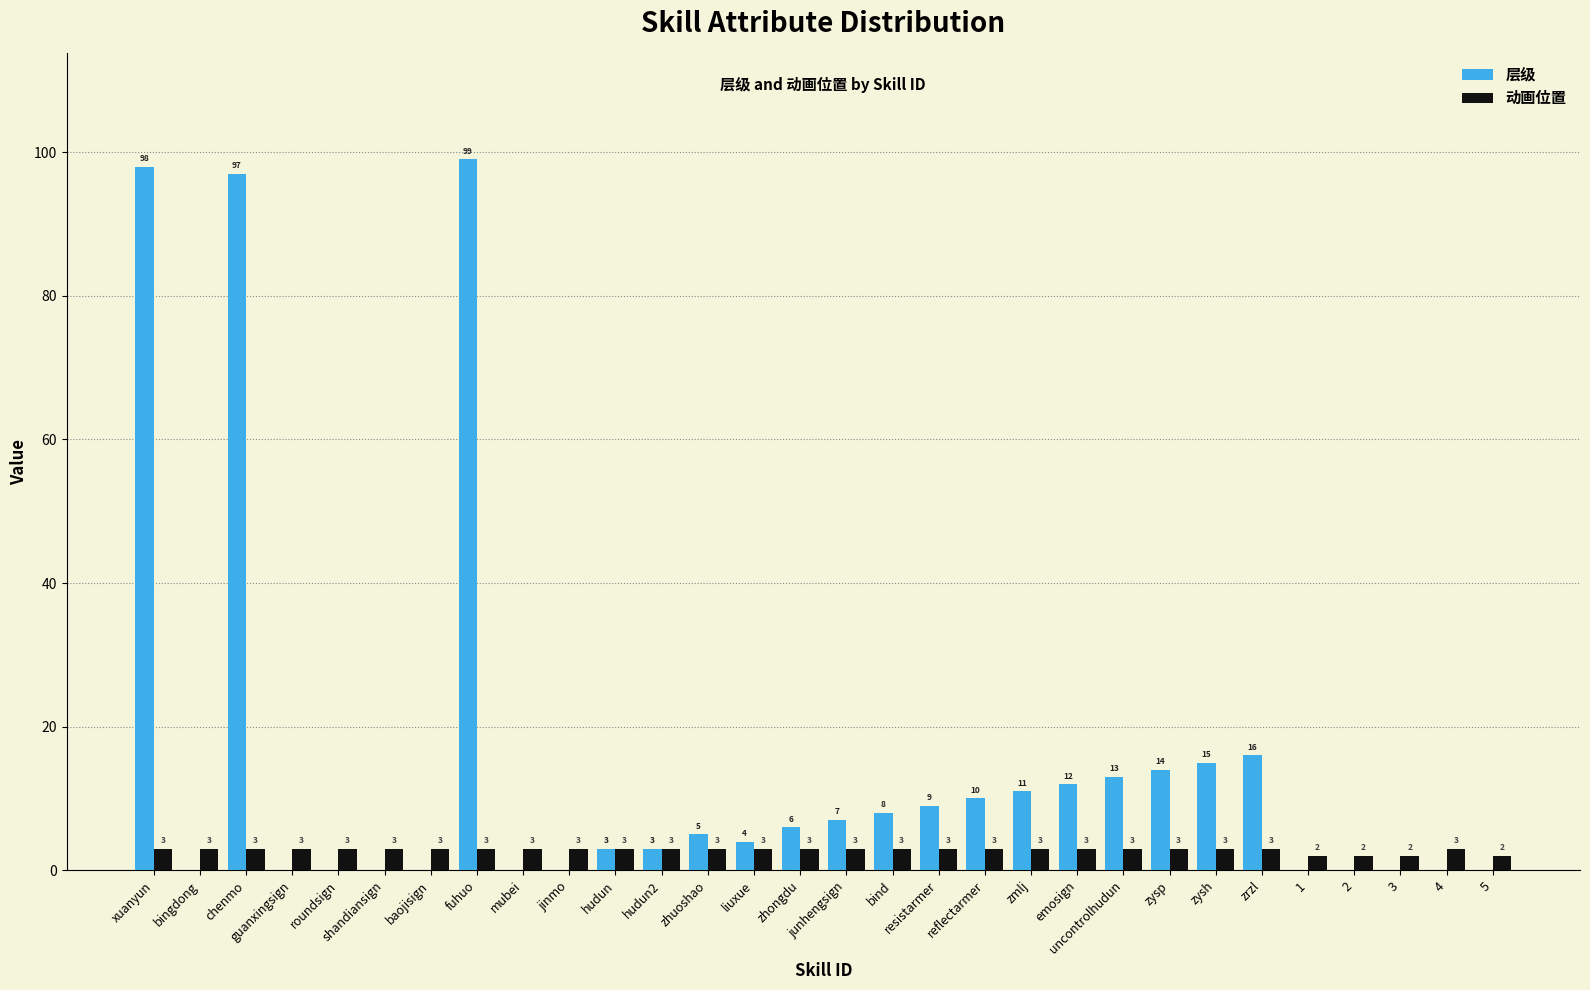

Are the bars horizontal?

No